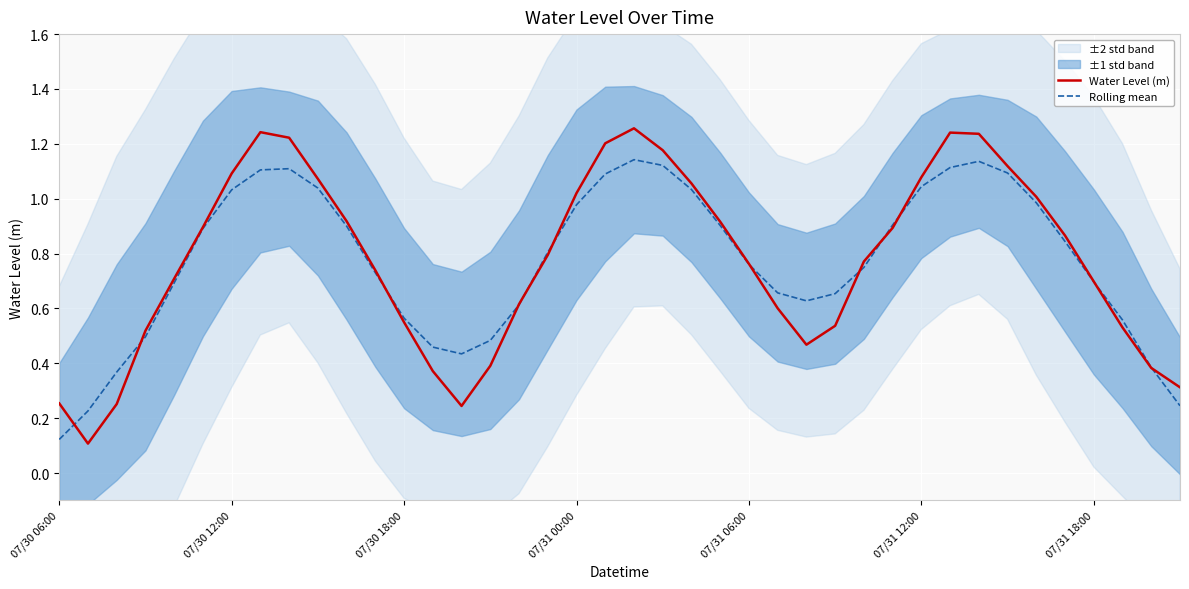

How many times do Rolling mean and Water Level (m) cross each other?

12